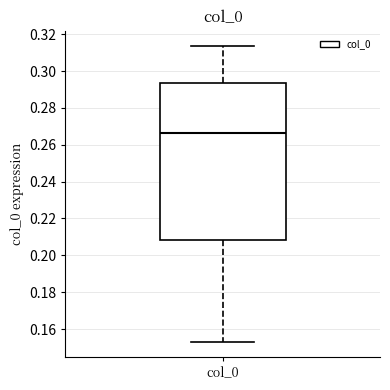

Transcribe this box plot: give where the median line is, the range the box spans, and where the two whiskers end, as read against the y-axis. The values are not printed on the chart, so give them approximately, as read against the axis.

median 0.266, box 0.208 to 0.294, whiskers 0.152 to 0.314